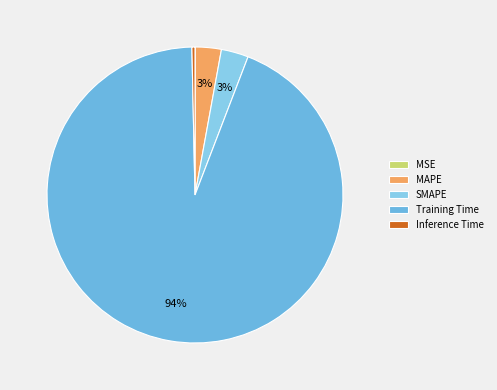

True or false: Training Time accounts for 89% of the total.

False